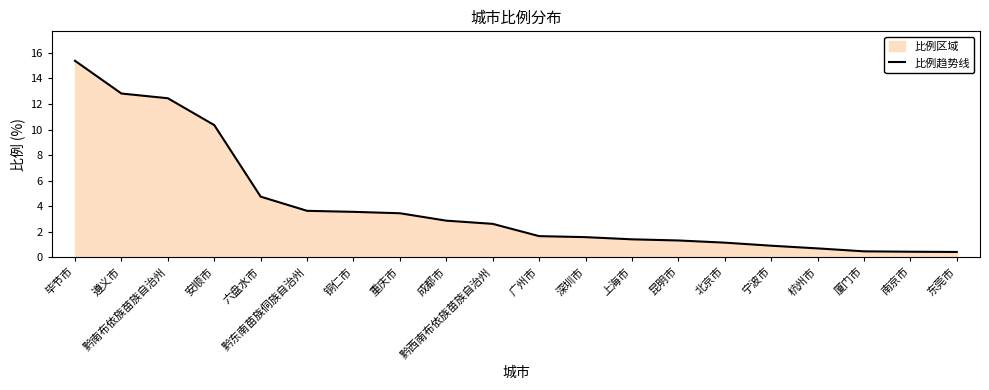

True or false: there are more than 2 points higher than both neighbors.

False